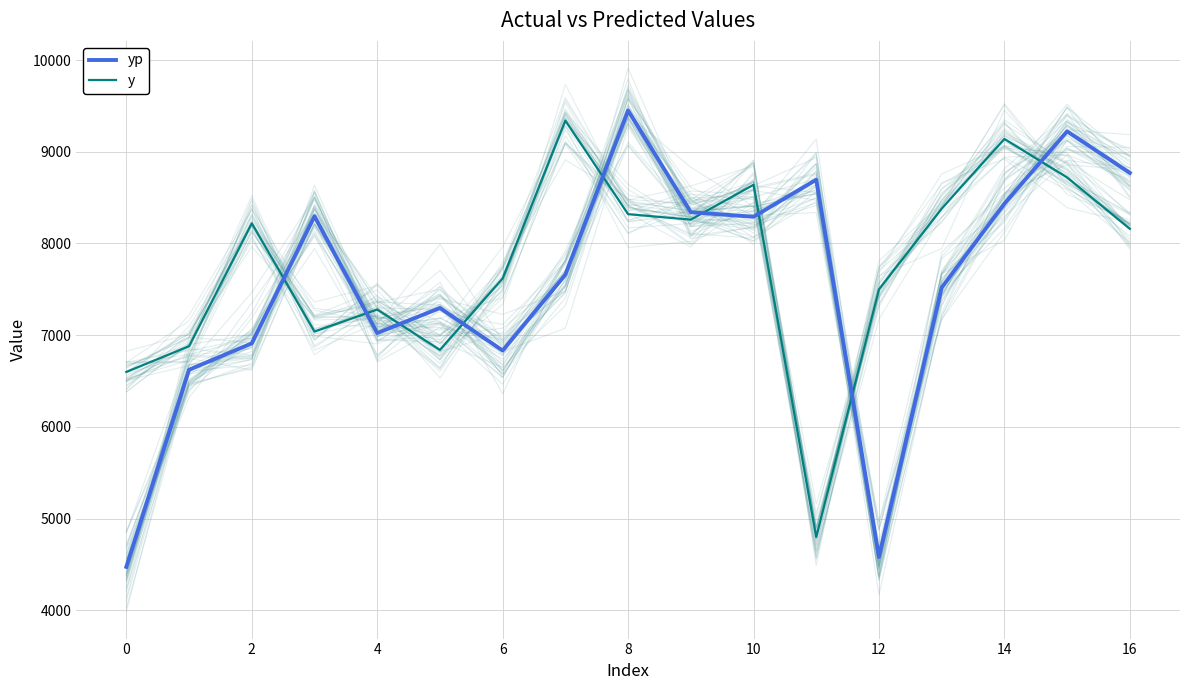

Reading left to right, list all the values displayed in this chart.

yp: 4474.5	6623.7	6911.3	8297.9	7023.7	7296.7	6832.7	7660.1	9449.4	8340.9	8291.2	8694.8	4582.6	7519.6	8434.1	9222.8	8769.6
y: 6600.0	6880.0	8220.0	7040.0	7280.0	6840.0	7620.0	9340.0	8320.0	8260.0	8640.0	4800.0	7500.0	8380.0	9140.0	8720.0	8160.0